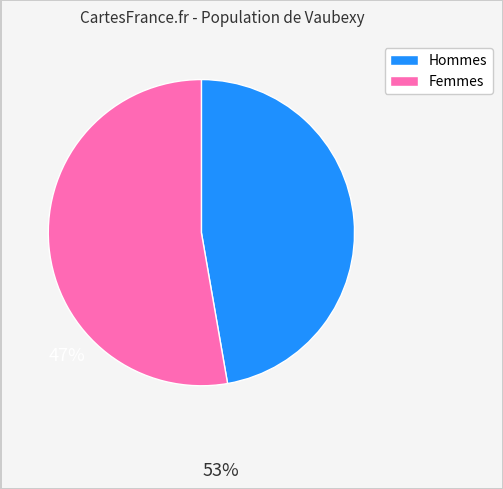

Does any single category account for the majority?

Yes